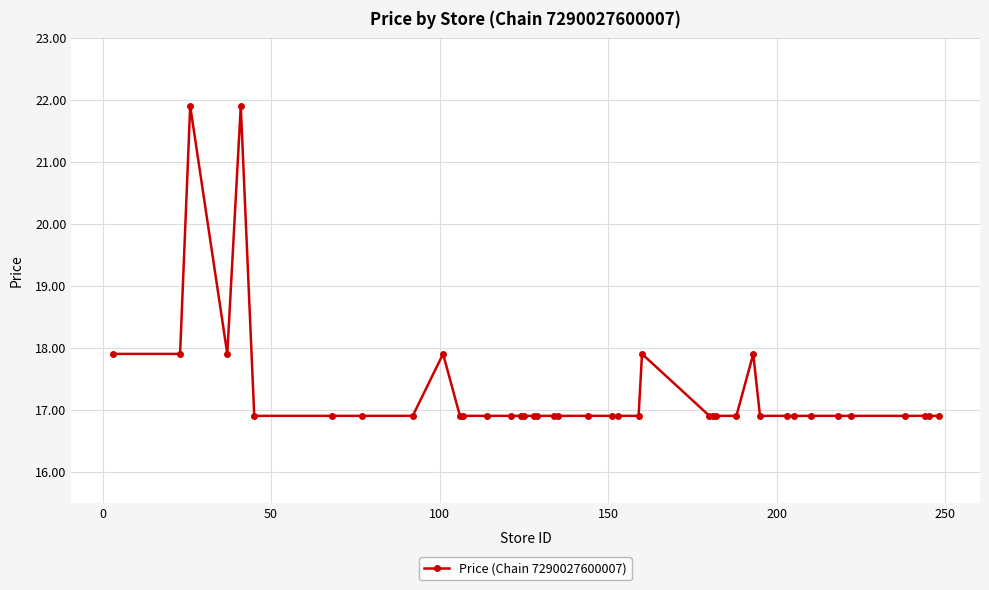

Does the chart display data point markers on the line(s)?

Yes